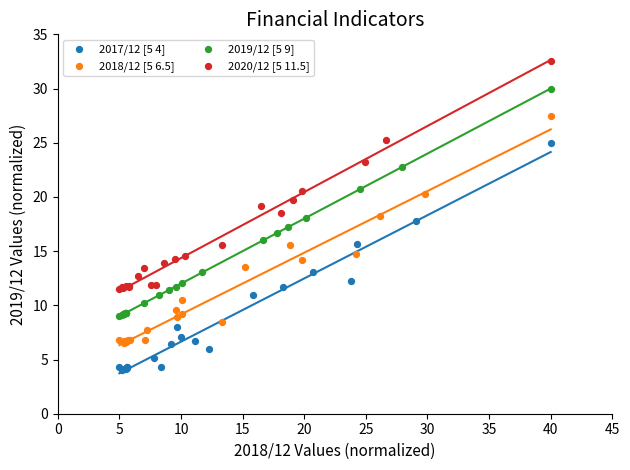

Which series reaches the minimum Y coordinate?

2017/12 [5 4]